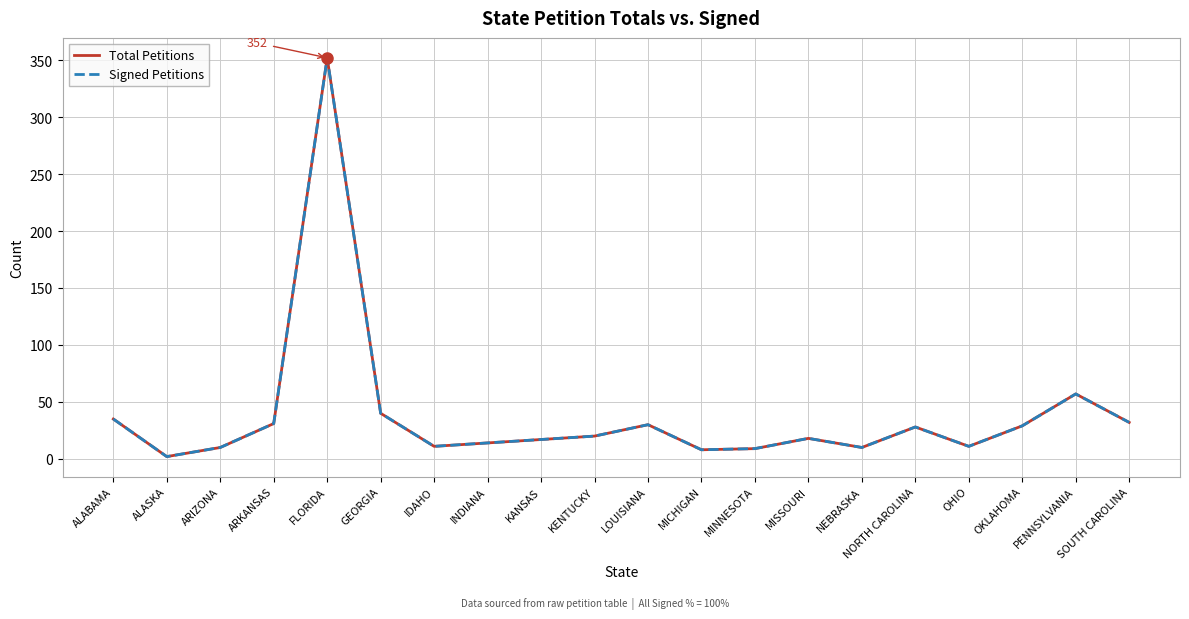

How many lines are shown in the chart?

2